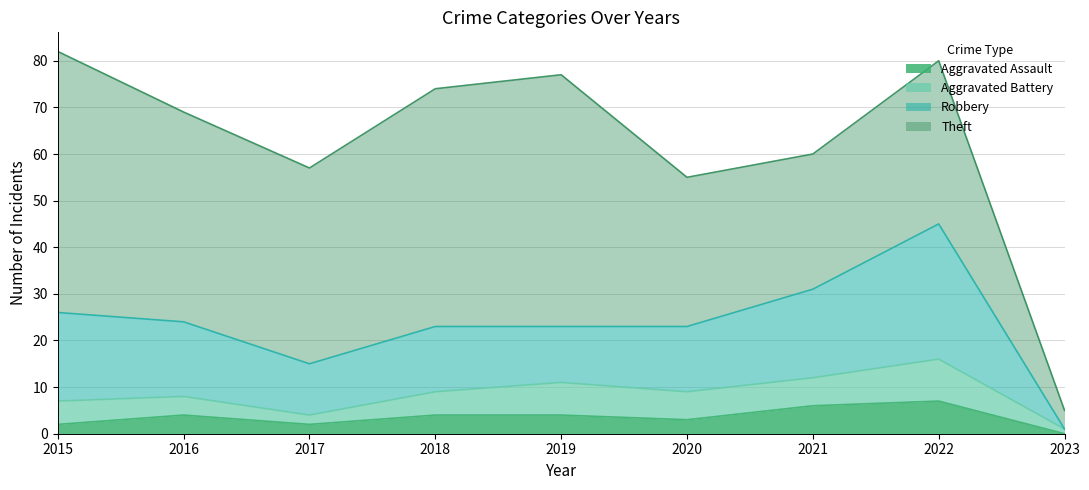

At which label does Aggravated Assault reach its minimum?

2023